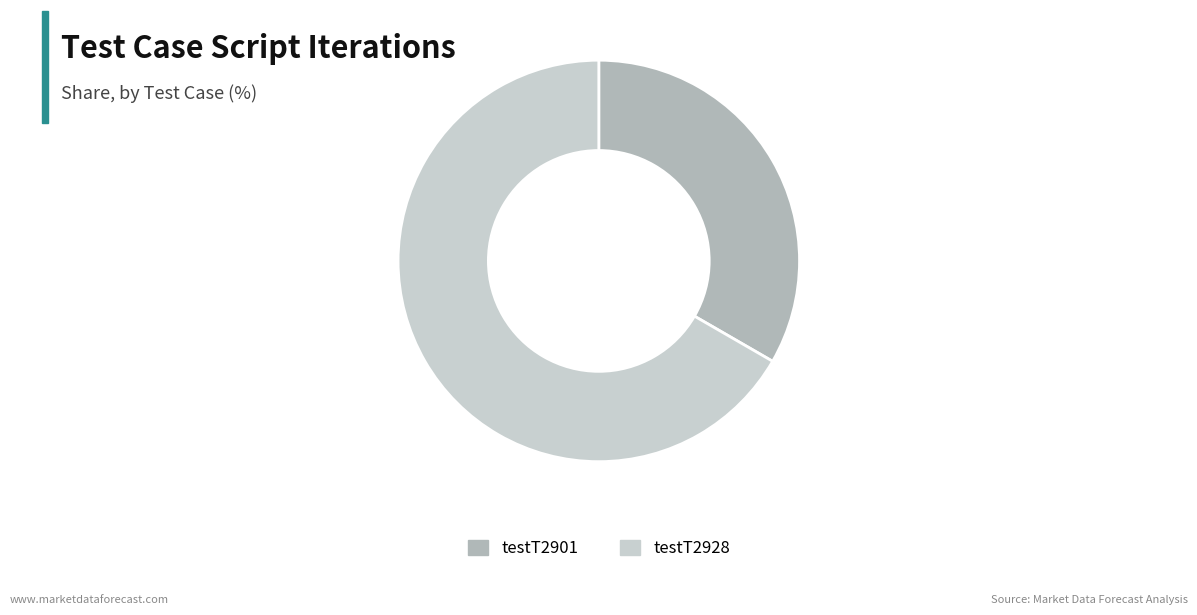

Between testT2928 and testT2901, which is larger?

testT2928